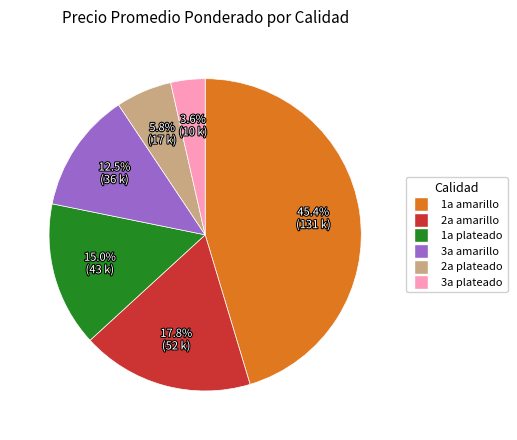

To the nearest percent, what is the average slice percentage?

17%